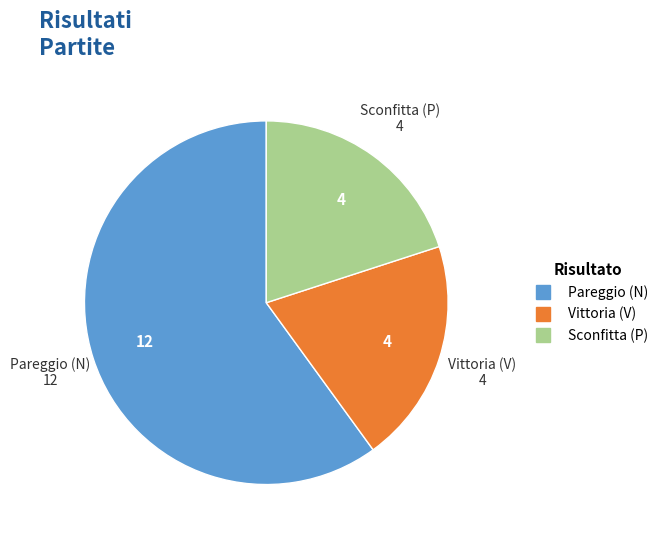

Is there a majority slice in this chart?

Yes